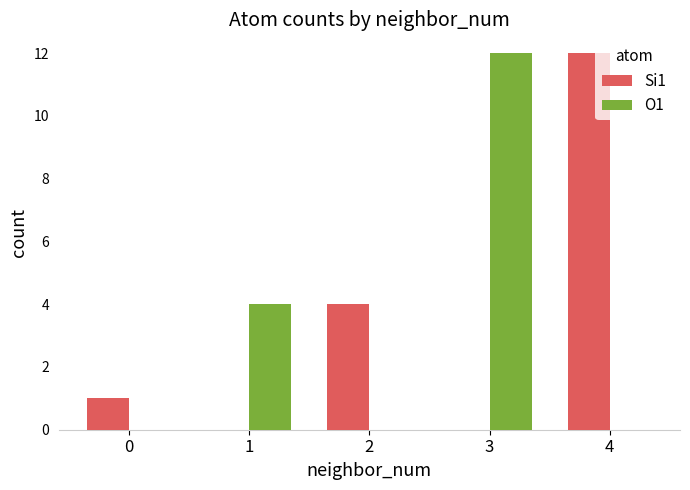

How many groups of bars are there?

5